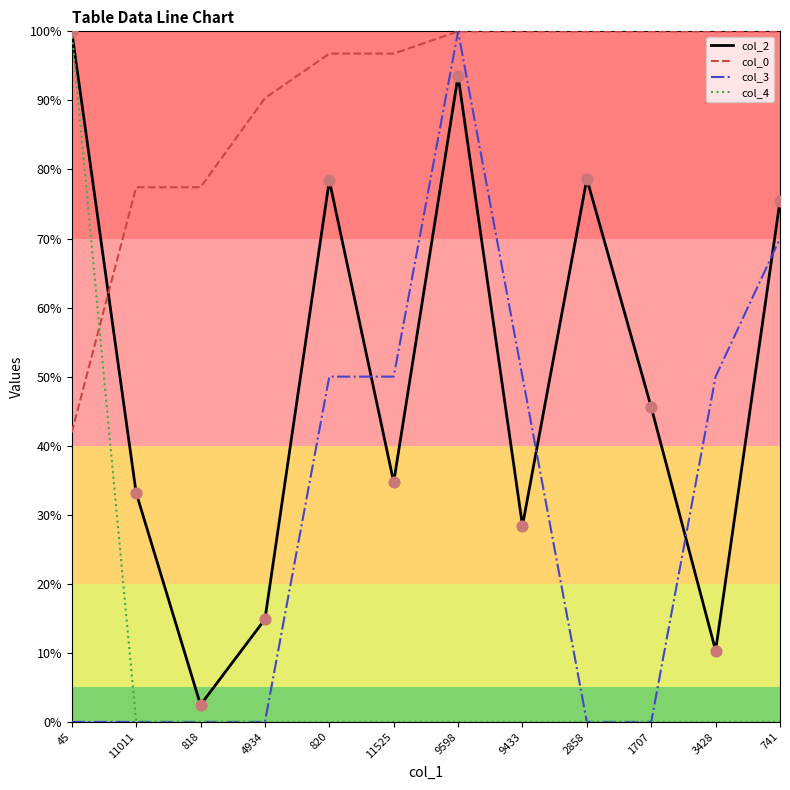

At how many categories does at least one series exceed 81?

10